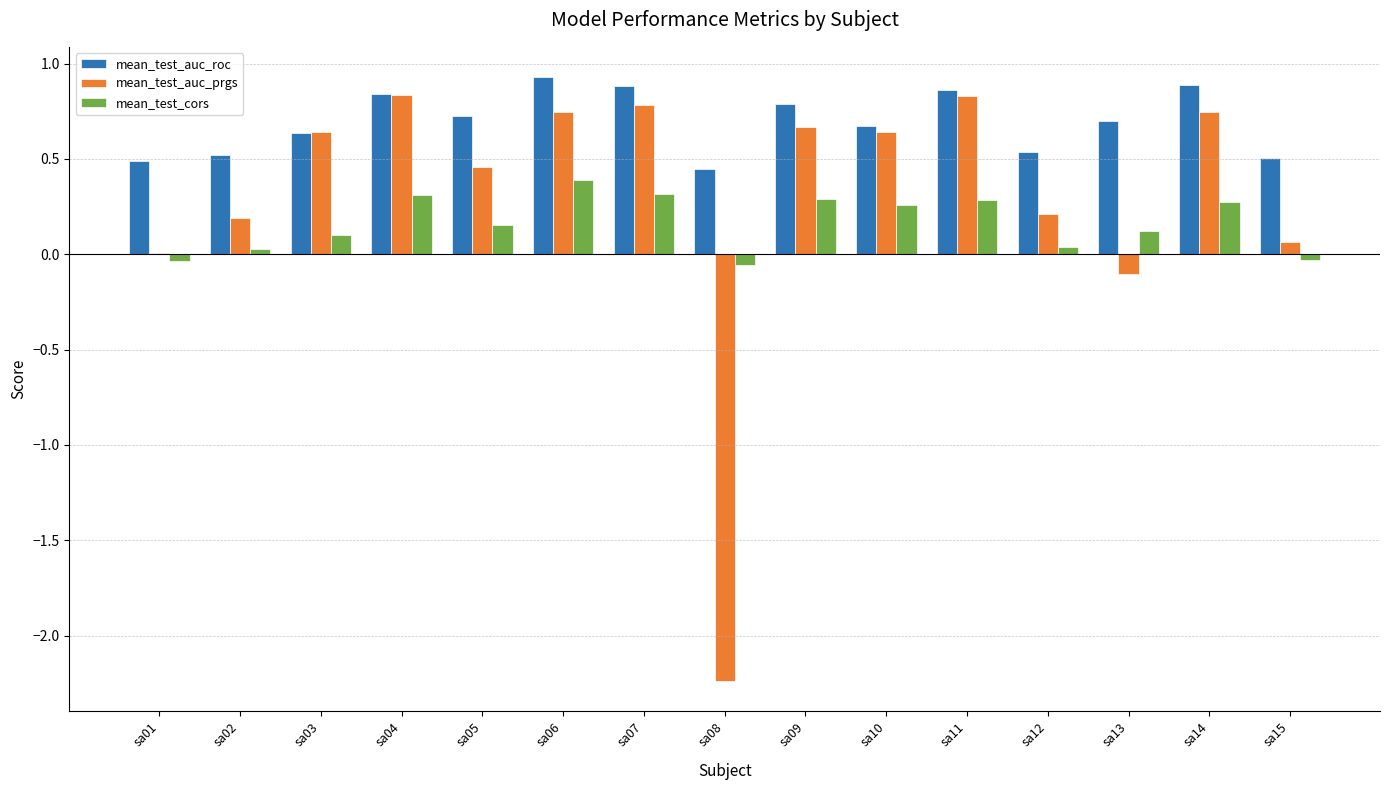

Which series changed the most between sa02 and sa05?

mean_test_auc_prgs